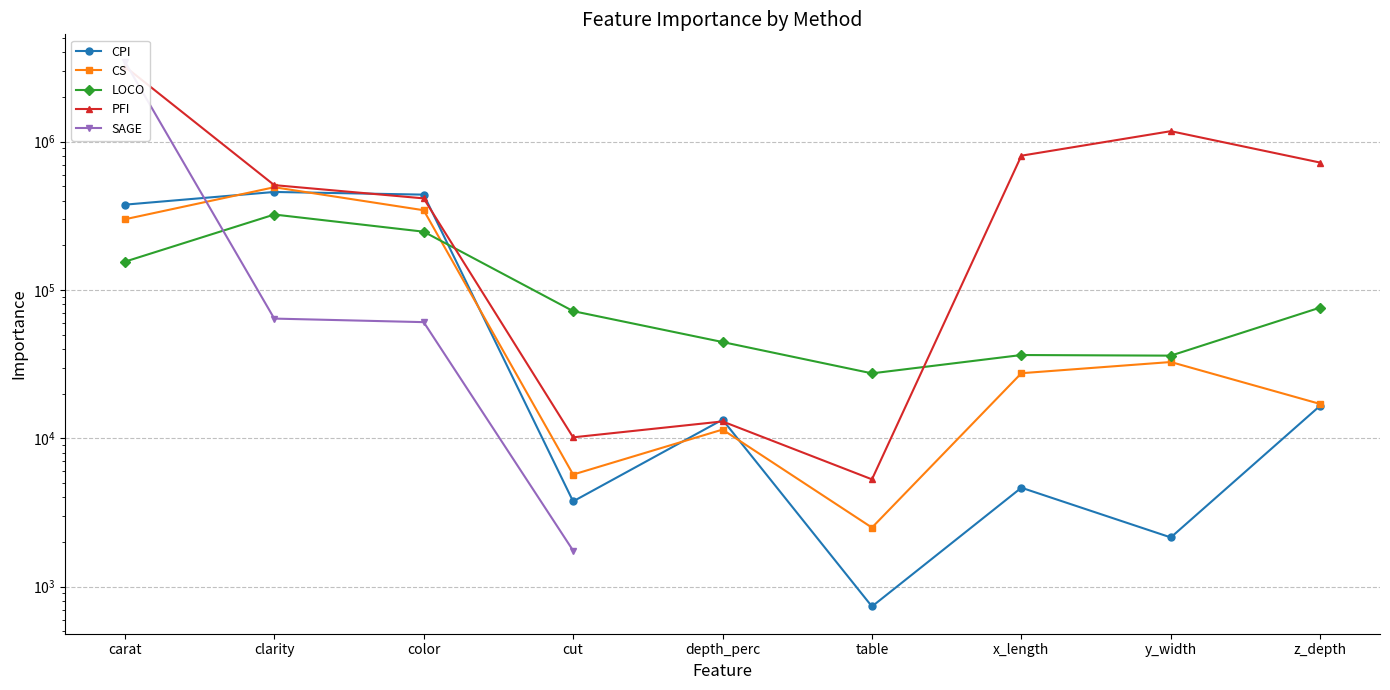

The value of PFI at color is 266049.6. True or false?

False